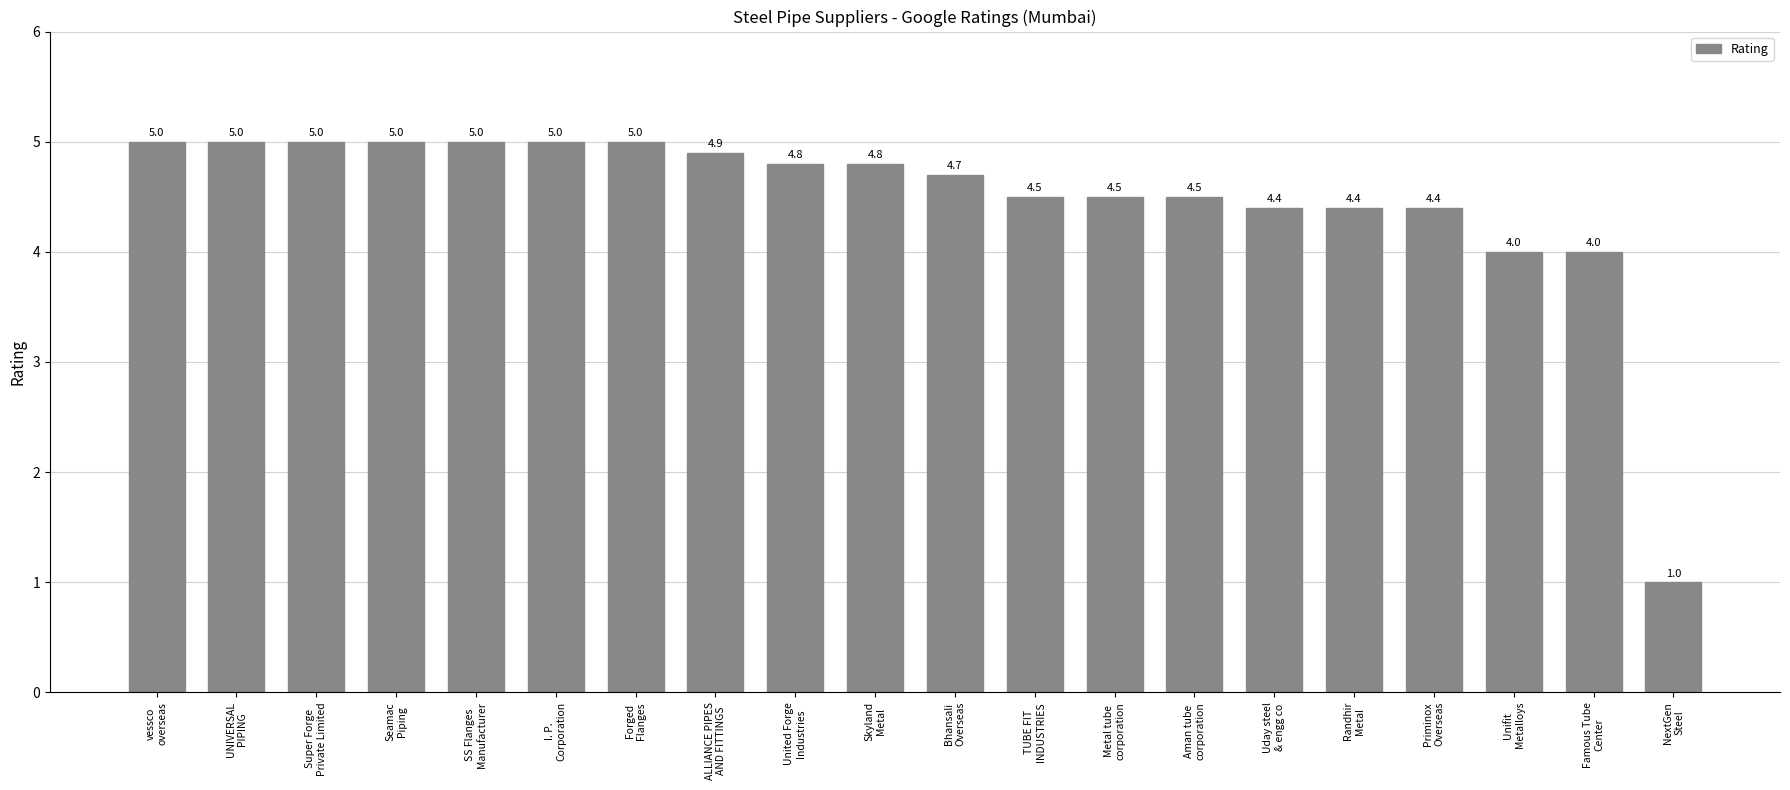

Reading left to right, extract all data points from this chart.

vessco
overseas=5.0	UNIVERSAL
PIPING=5.0	Super Forge
Private Limited=5.0	Seamac
Piping=5.0	SS Flanges
Manufacturer=5.0	I. P.
Corporation=5.0	Forged
Flanges=5.0	ALLIANCE PIPES
AND FITTINGS=4.9	United Forge
Industries=4.8	Skyland
Metal=4.8	Bhansali
Overseas=4.7	TUBE FIT
INDUSTRIES=4.5	Metal tube
corporation=4.5	Aman tube
corporation=4.5	Uday steel
& engg co=4.4	Randhir
Metal=4.4	Priminox
Overseas=4.4	Unifit
Metalloys=4.0	Famous Tube
Center=4.0	NextGen
Steel=1.0